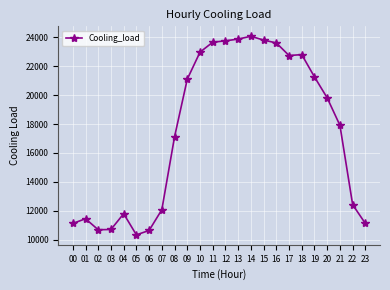

Count the number of categories in the chart.

24